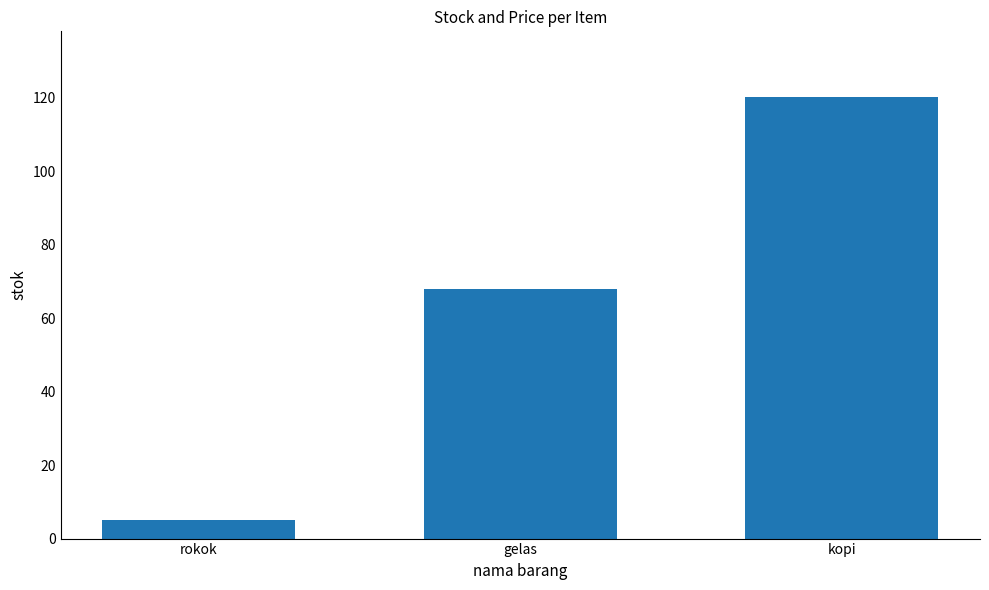

What position from the right is rokok?

3